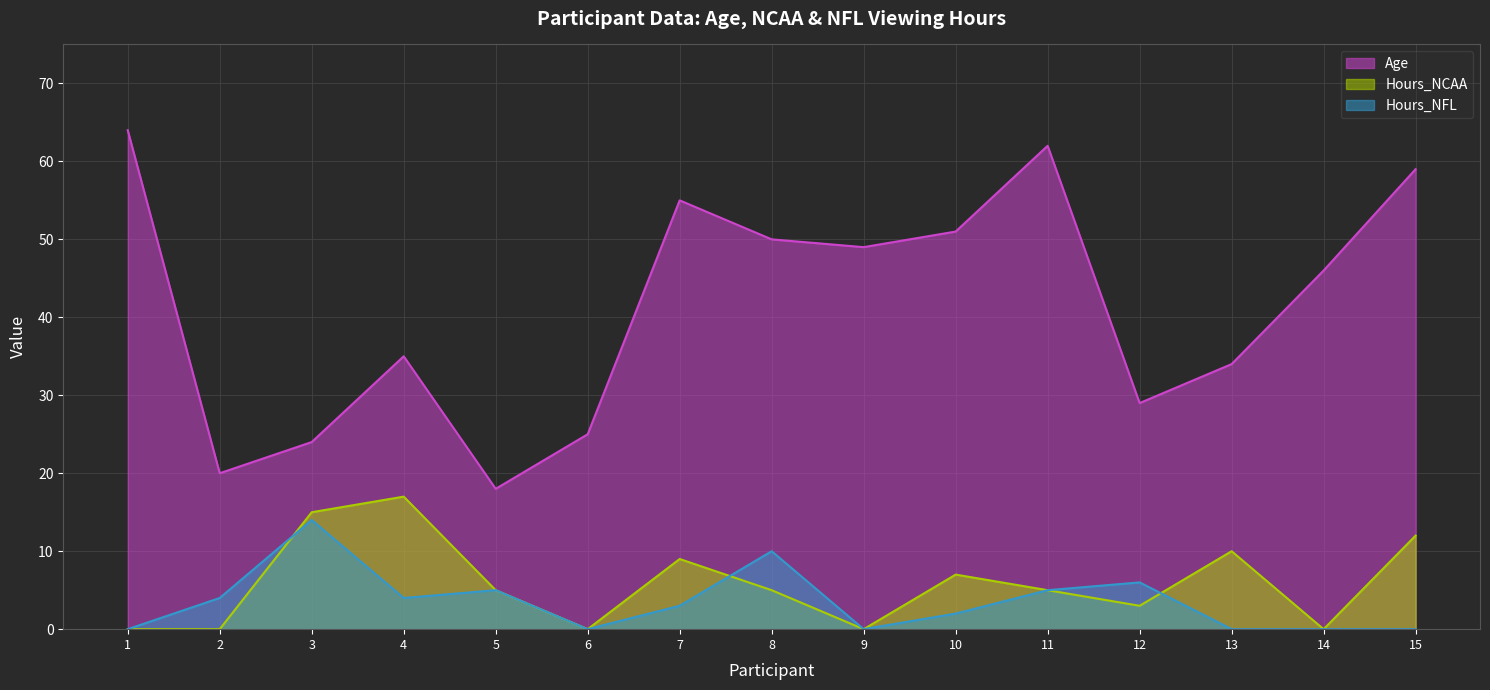

True or false: Age and Hours_NFL intersect in this chart.

False